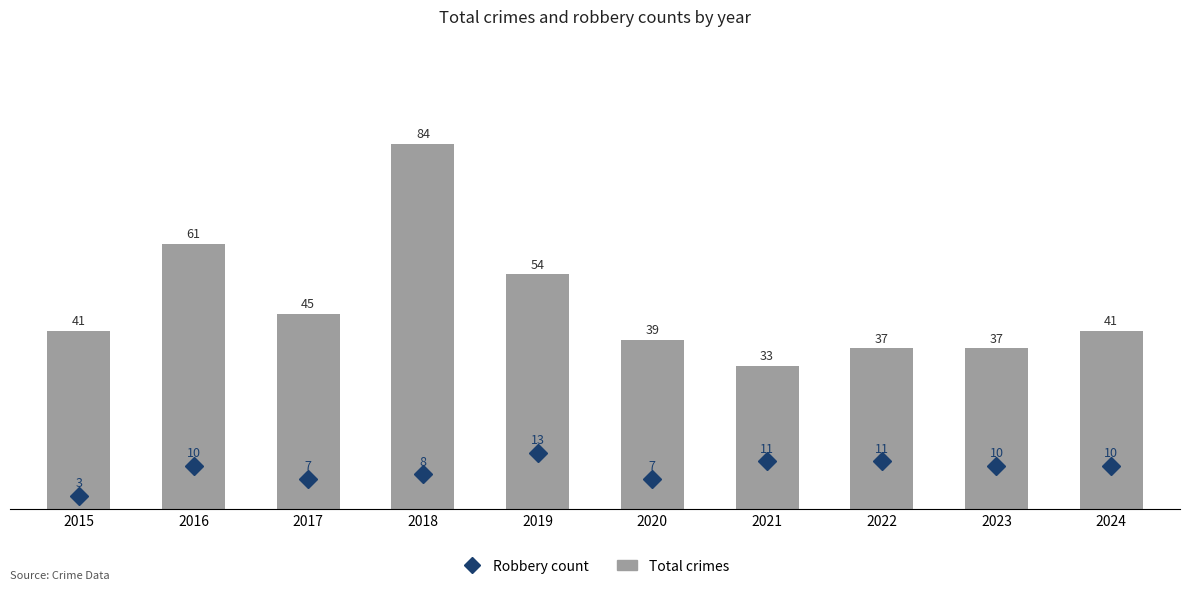

At which category is the sum across all series the highest?

2018